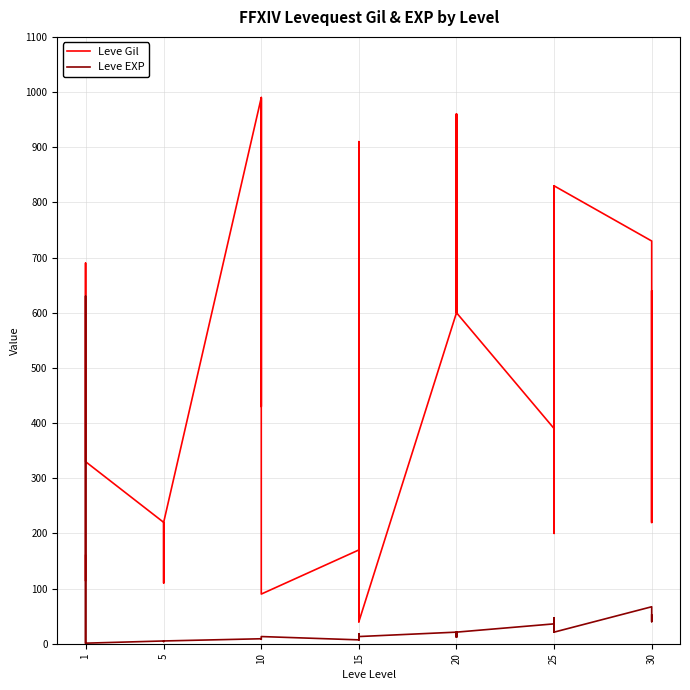

What is the minimum value for Leve Gil?

40